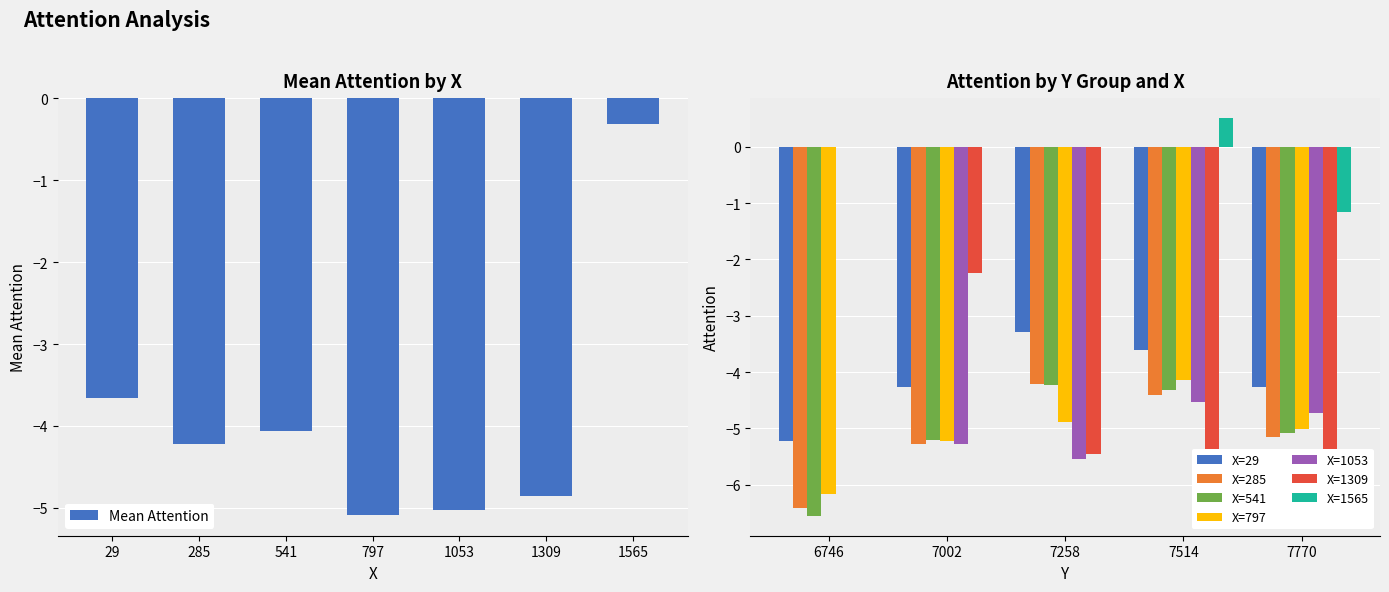

The value of Mean Attention at 1053 is -1.3. True or false?

False